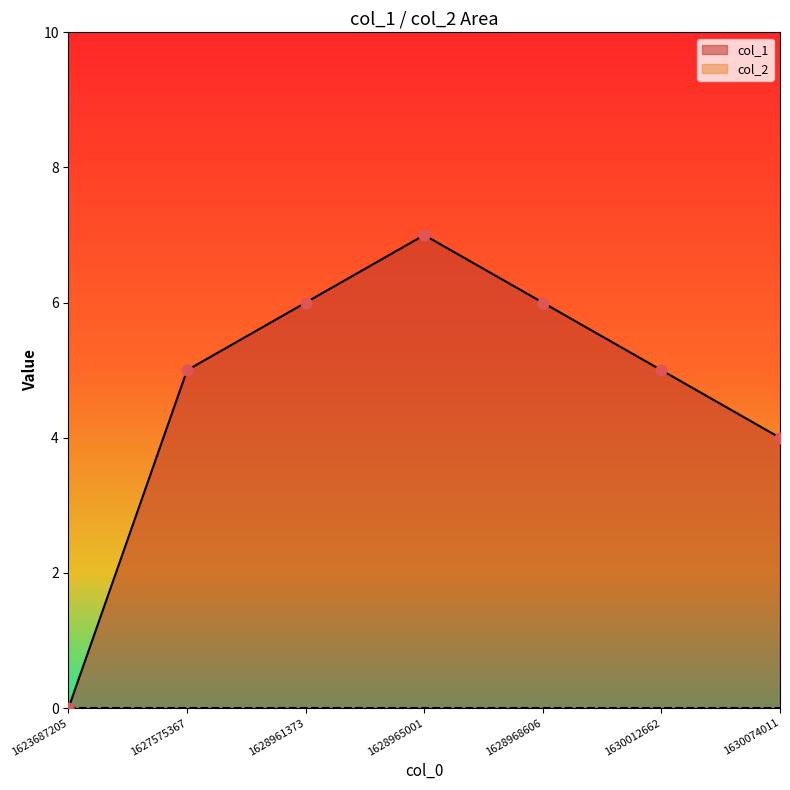

What is the ratio of the value at 1630074011 to the value at 1627575367?

0.8